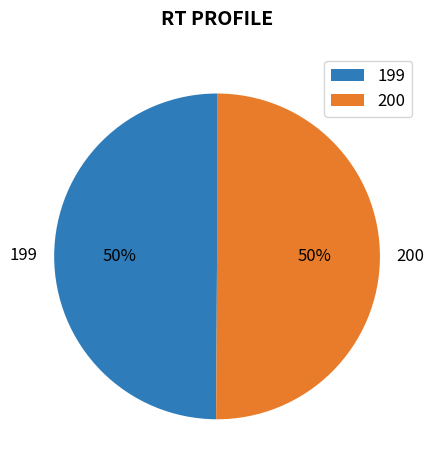

Is it true that 199 is 39% of the pie?

False